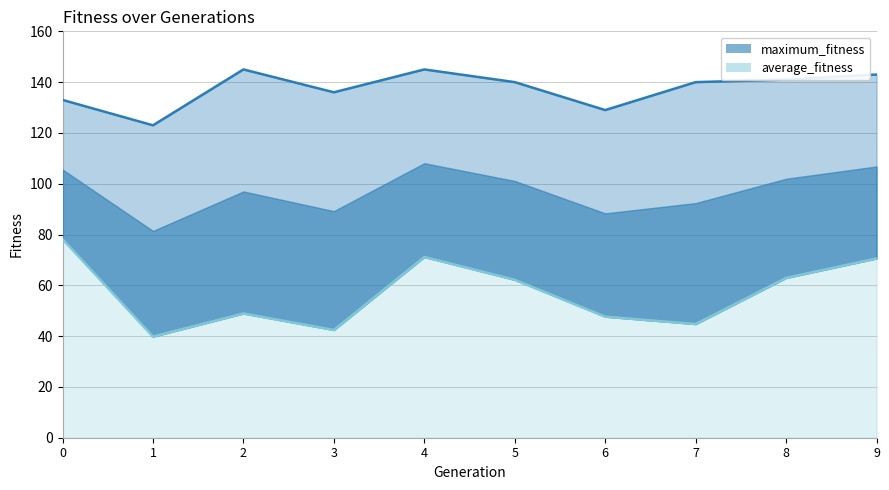

Rank the series at 3 from highest to lowest value.

maximum_fitness_line, average_fitness